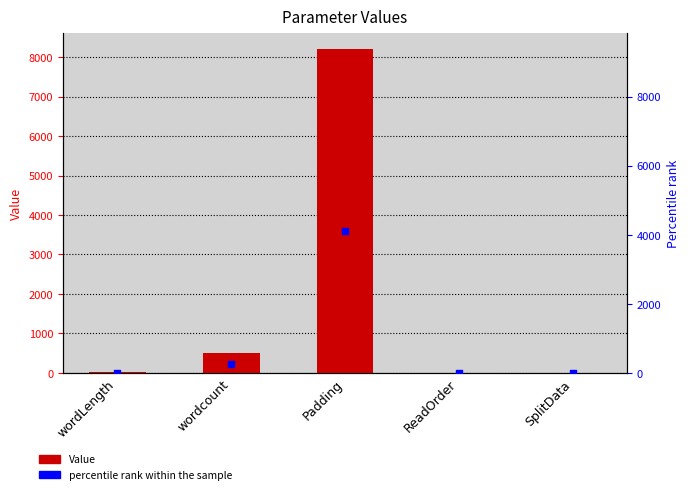

At which category is the sum across all series the highest?

Padding